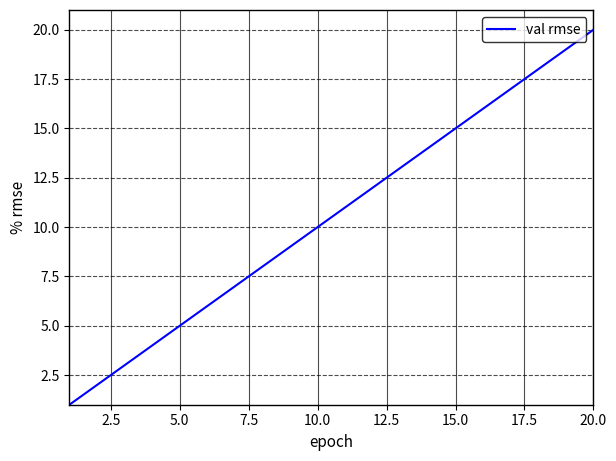

What is the difference between the maximum and minimum values?

19